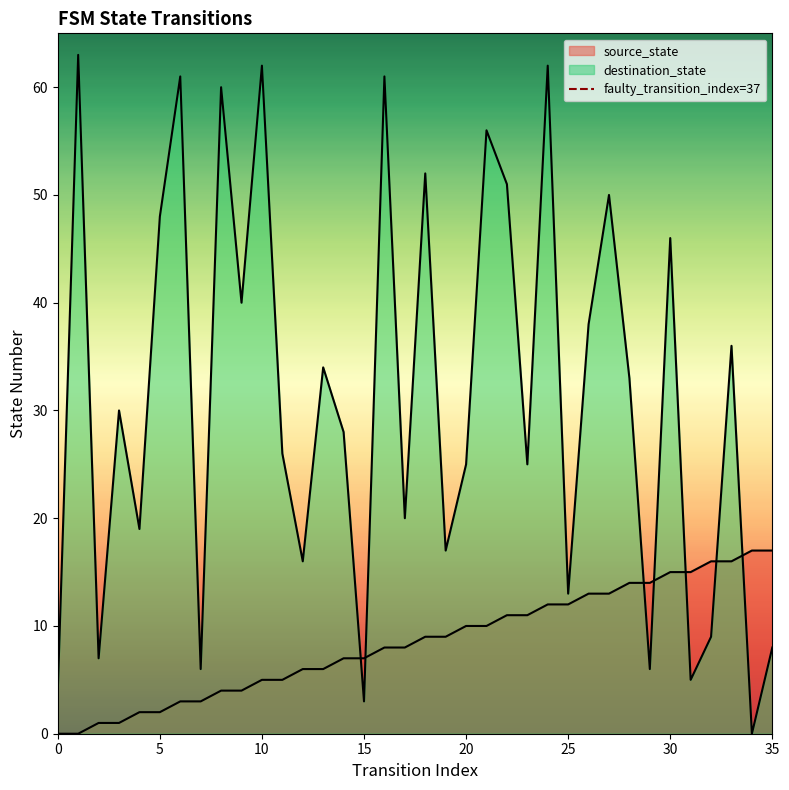

True or false: the data shows 2 at 5.

False